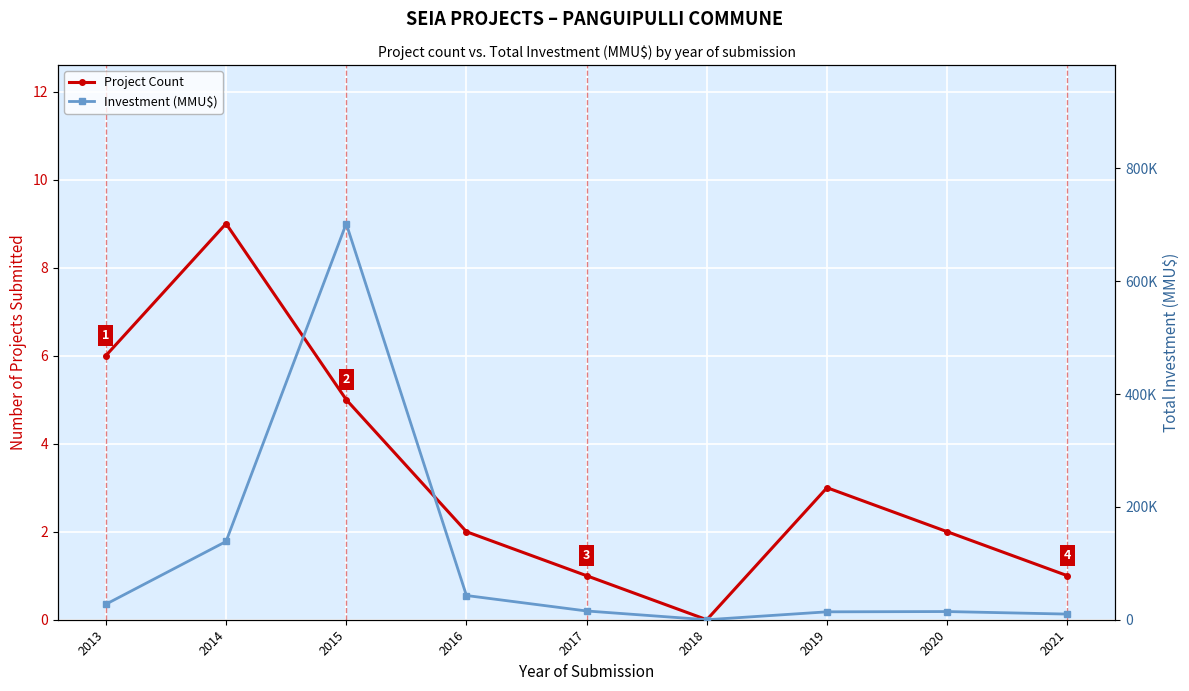

Is it true that Project Count equals 3 at 2019?

True